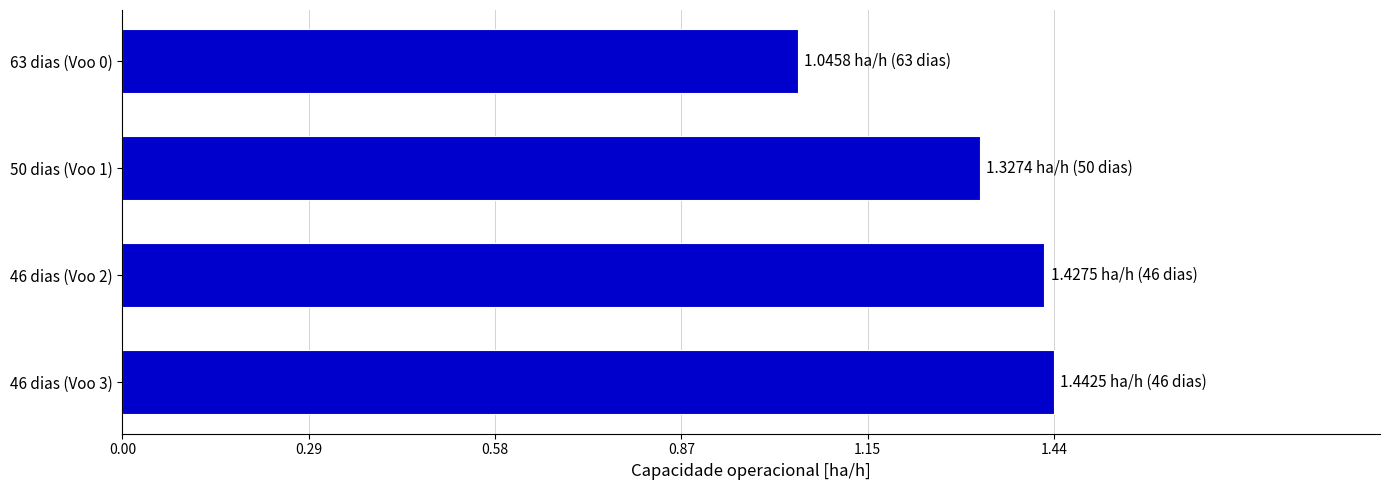

Which label corresponds to the smallest value in the chart?

63 dias (Voo 0)